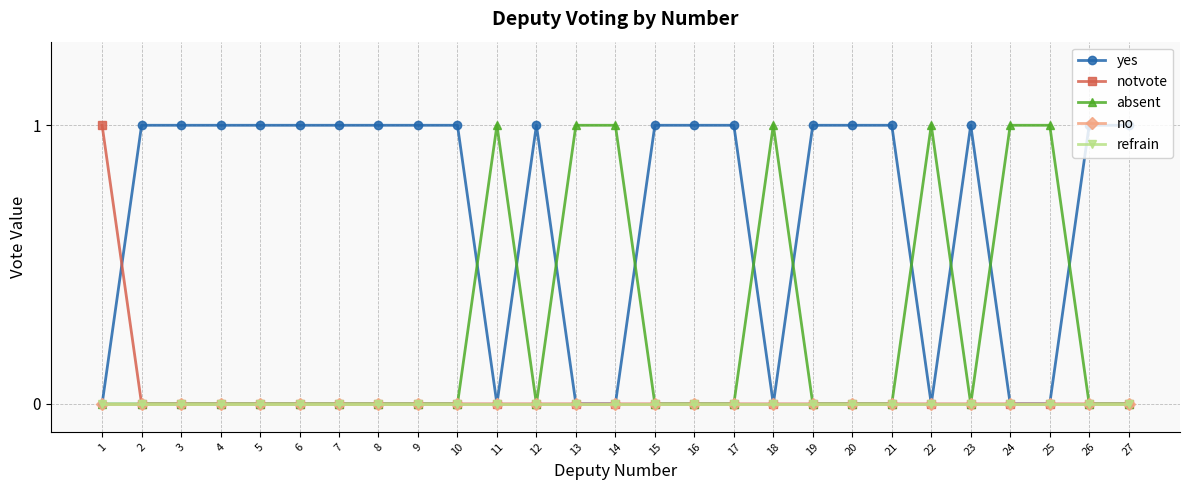

At which label is absent closest to 0?

1